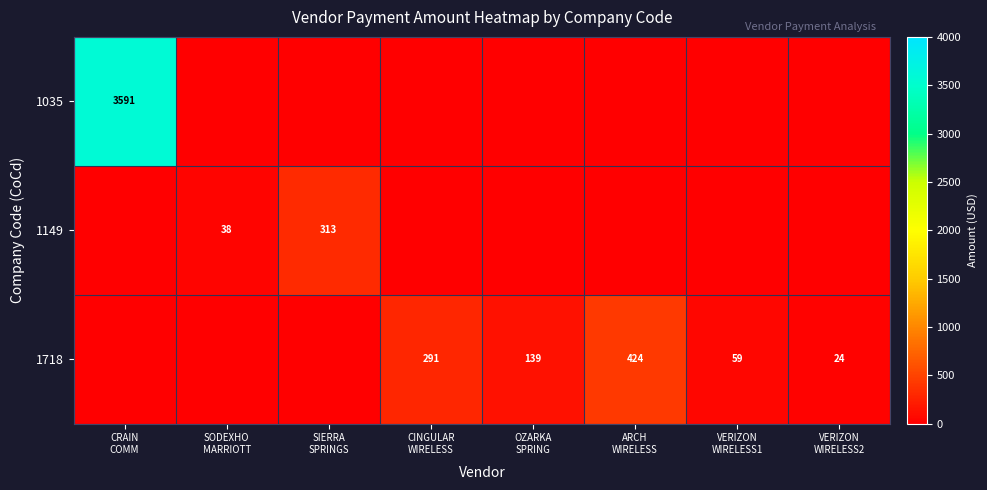

Which has a higher value, CRAIN
COMM or SODEXHO
MARRIOTT?

CRAIN
COMM